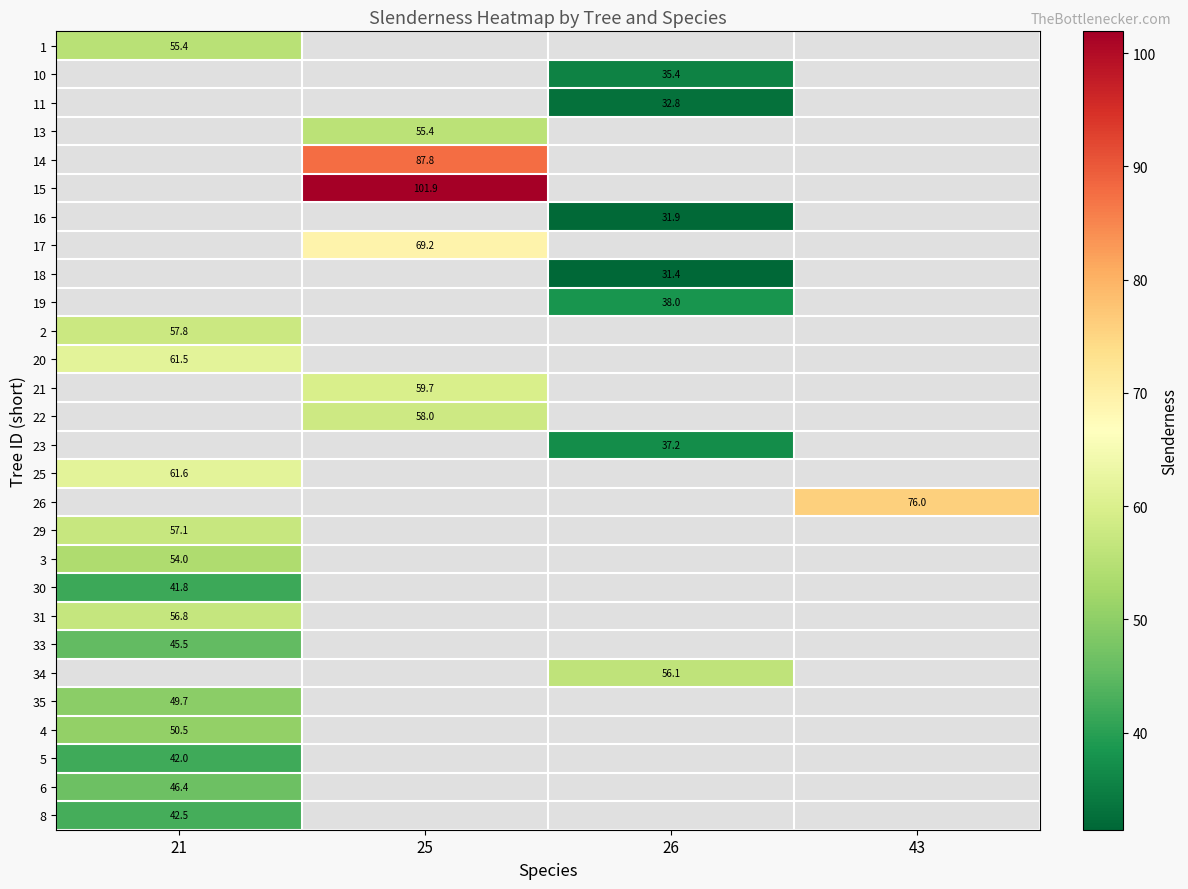

Is the value of 11 at 26 greater than the value of 2 at 21?

No